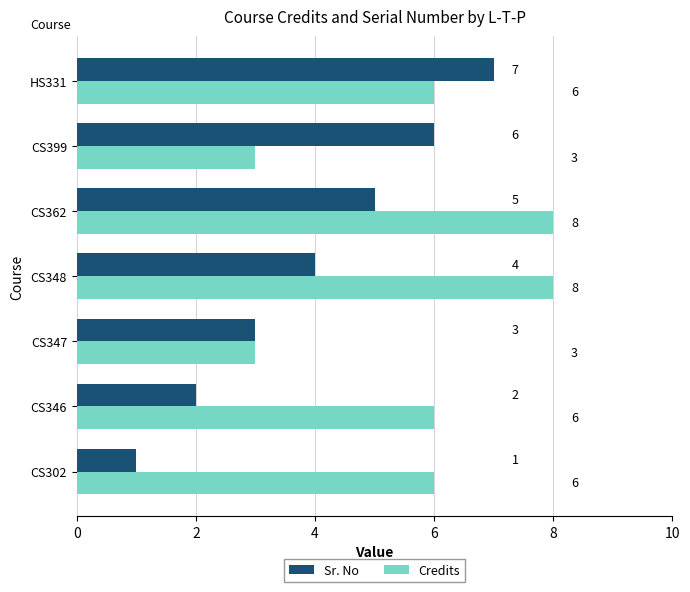

What is the difference between the highest and lowest values at CS348?

4